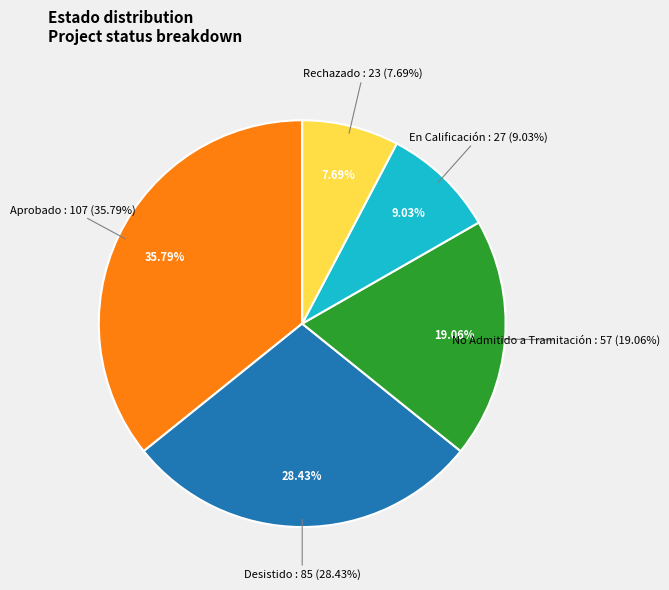

To the nearest percent, what portion does Aprobado represent?

36%